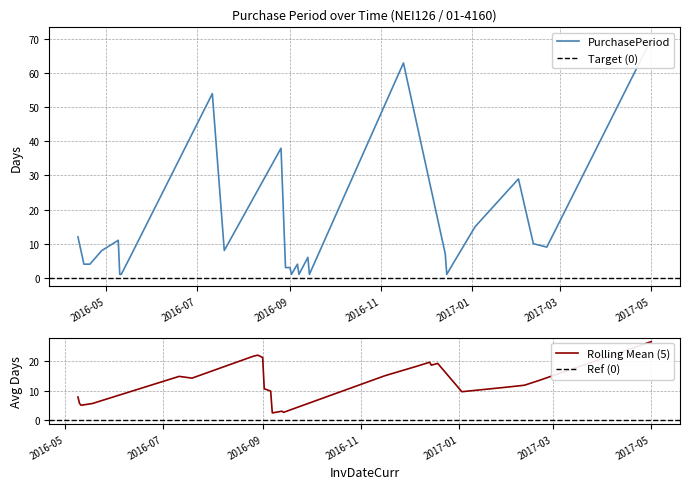

How many data points are less than 7?

13